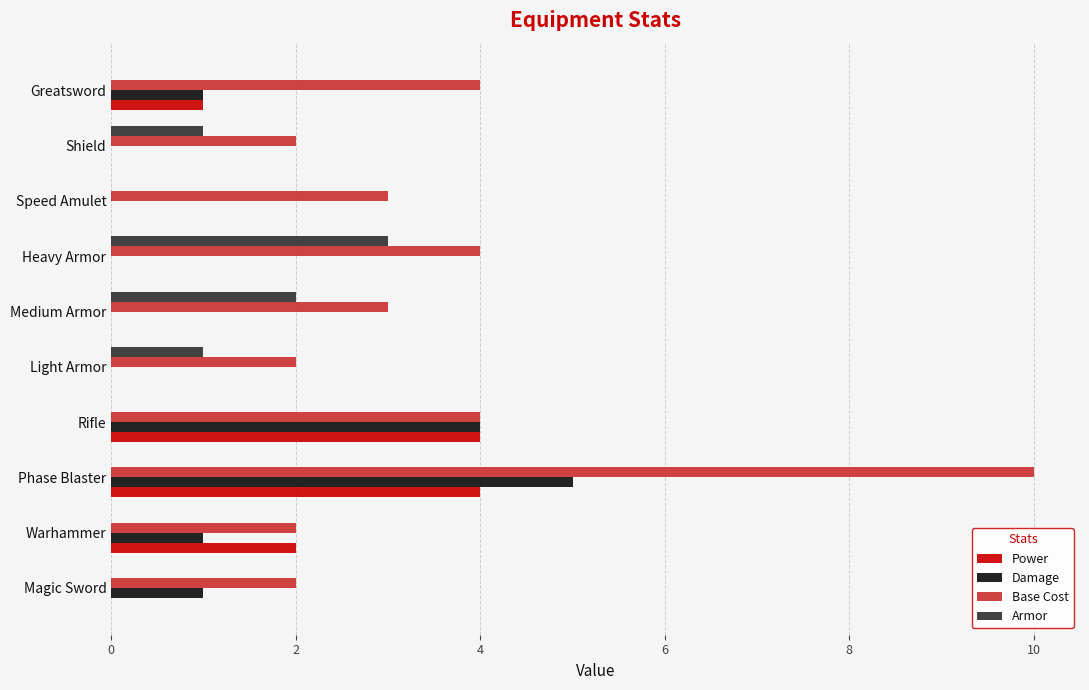

True or false: Armor has a value of 0 at Magic Sword.

True